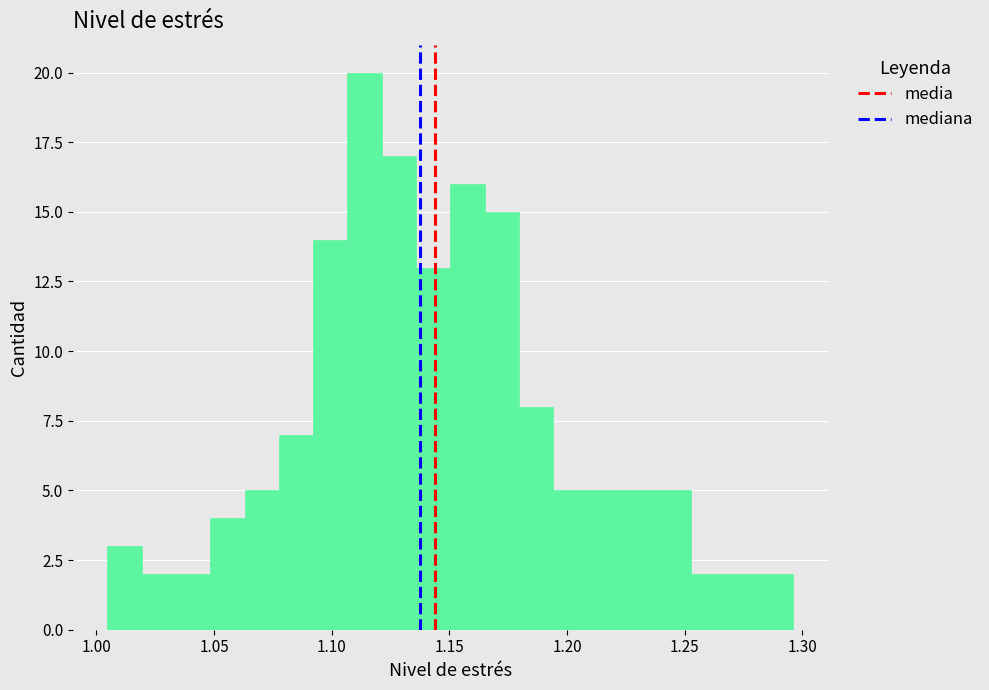

Read against the x-axis, roughly where is the centre of the tallest bar?

1.115